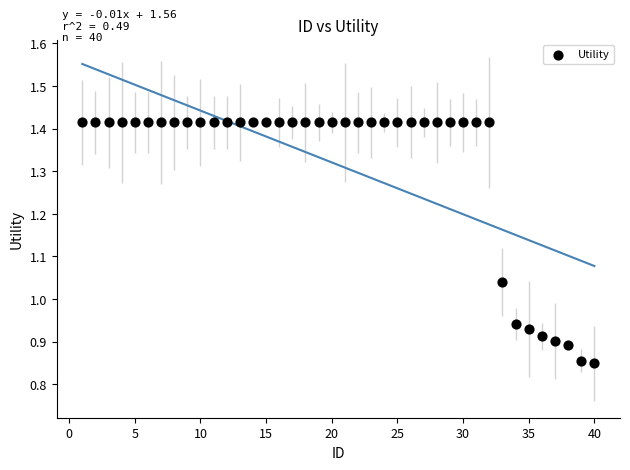

What is the range of X values (max minus min)?

39.0